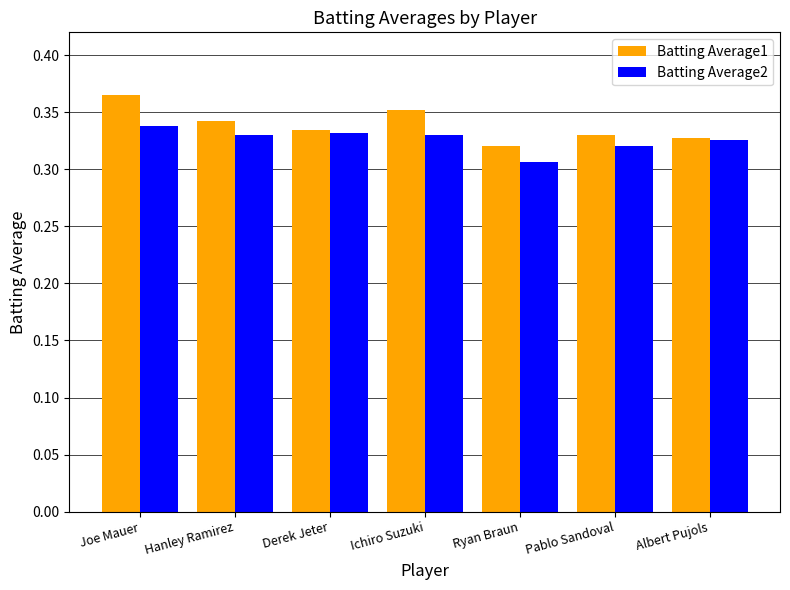

What is the total value across all series at Derek Jeter?

0.7